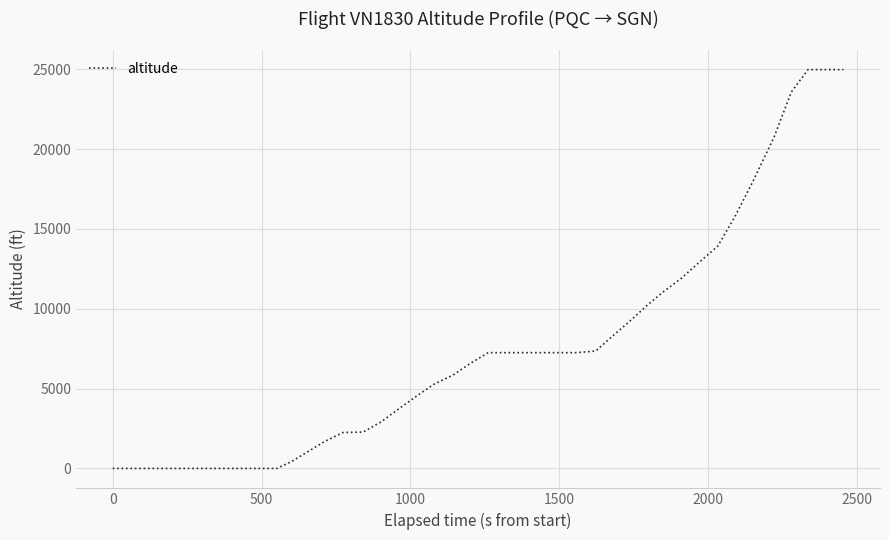

What is the difference between the maximum and minimum values?

24975